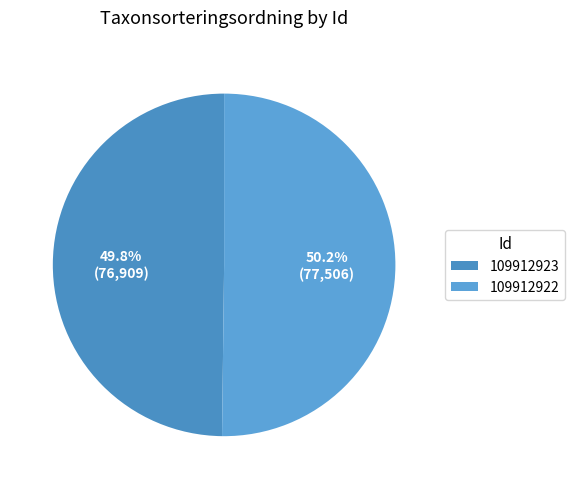

Does any single category account for the majority?

Yes